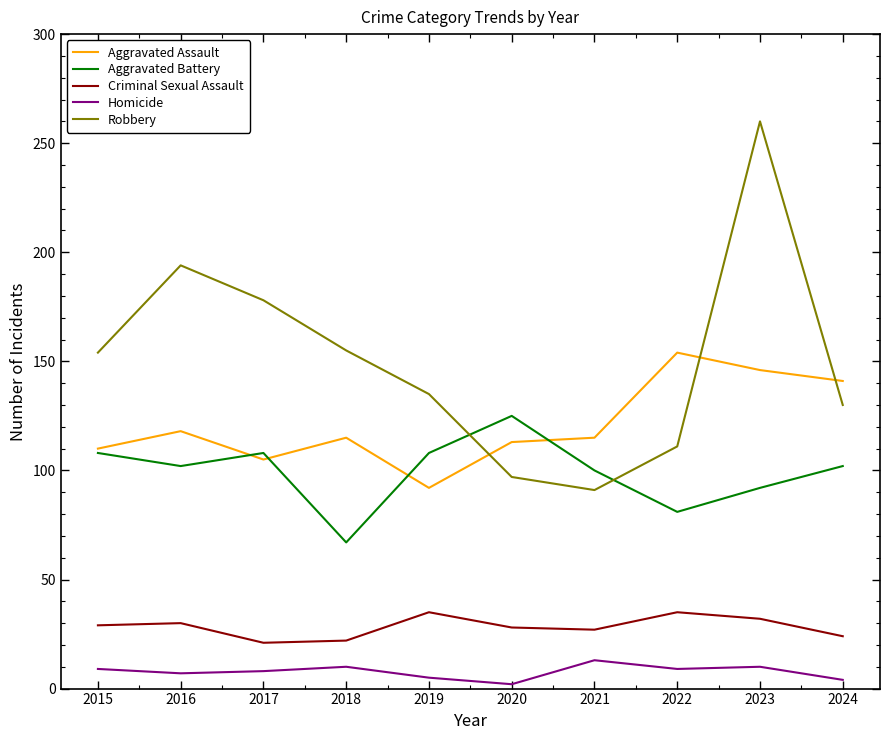

What is the total value across all series at 2023?

540